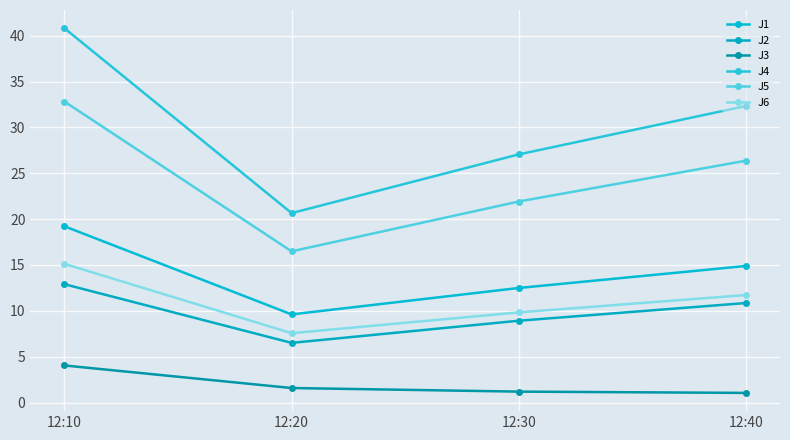

What are all the series names shown in the legend?

J1, J2, J3, J4, J5, J6